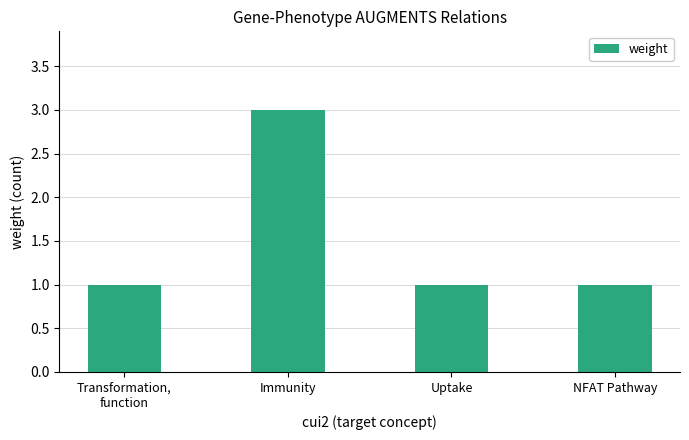

Between Uptake and Immunity, which is larger?

Immunity